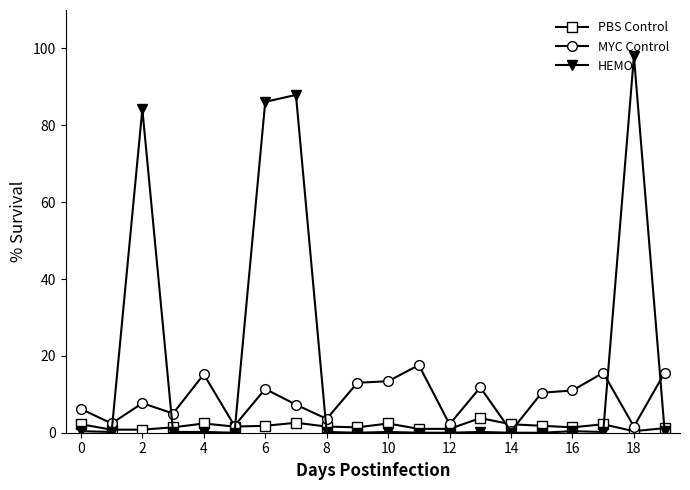

Which series has the largest range (max minus min)?

HEMO